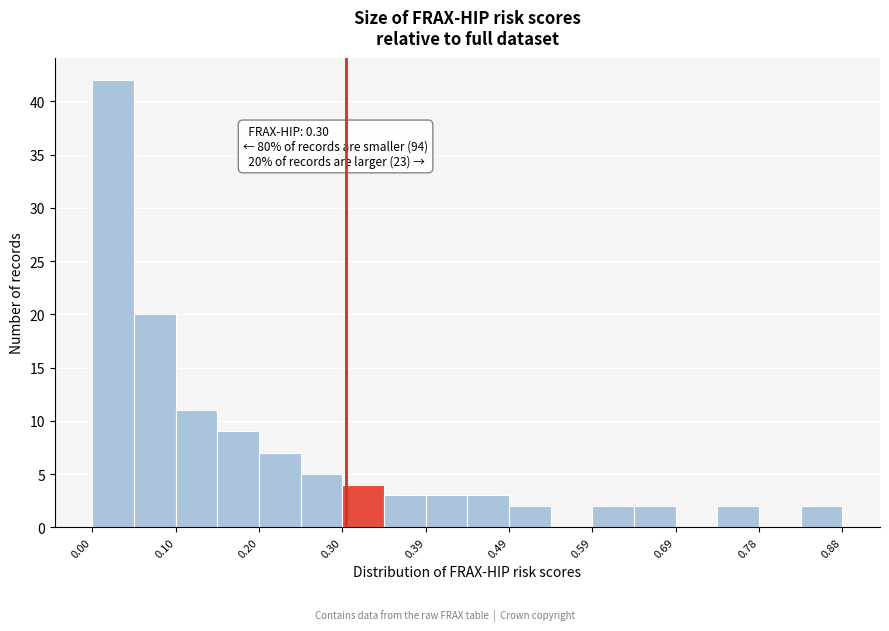

Which range on the x-axis has the tallest bar?

0.00 to 0.05